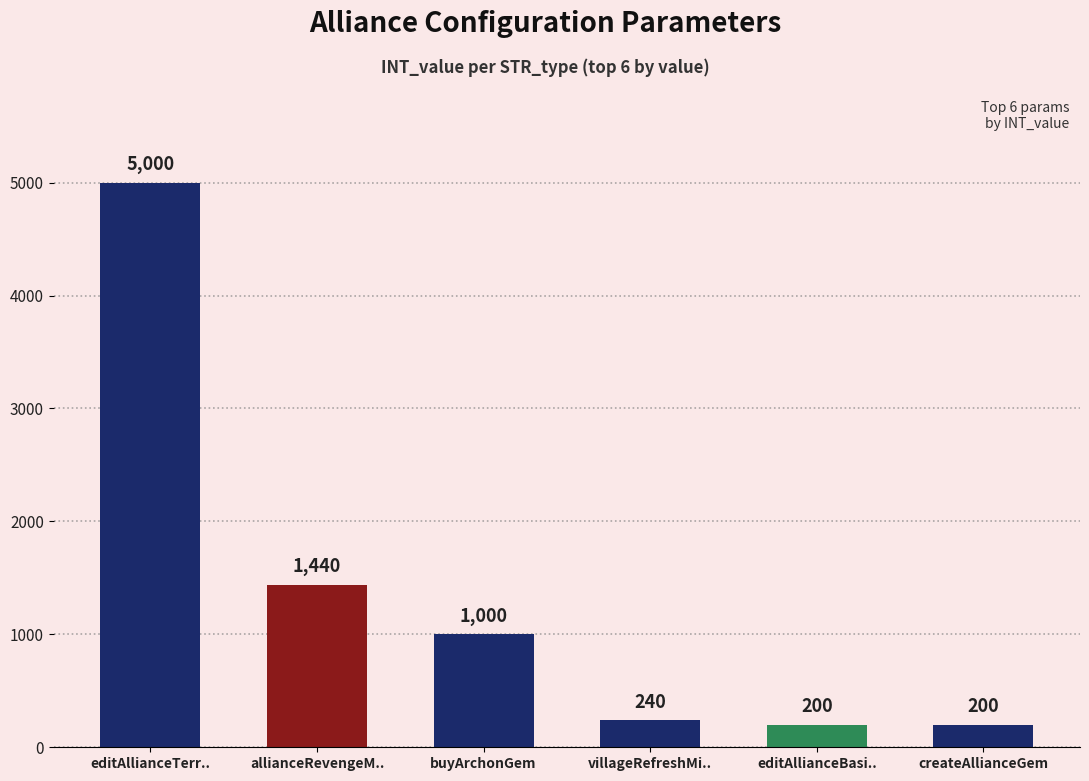

Reading left to right, what are all the values shown in this chart?

editAllianceTerr..=5000	allianceRevengeM..=1440	buyArchonGem=1000	villageRefreshMi..=240	editAllianceBasi..=200	createAllianceGem=200